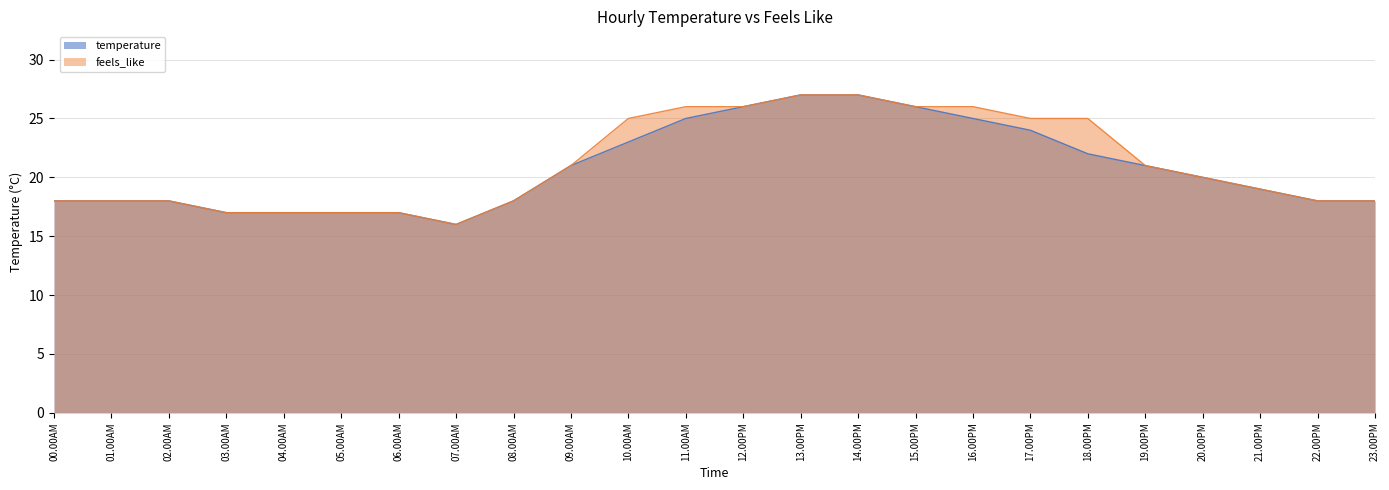

What is the difference between the second highest and minimum values in the temperature series?

11